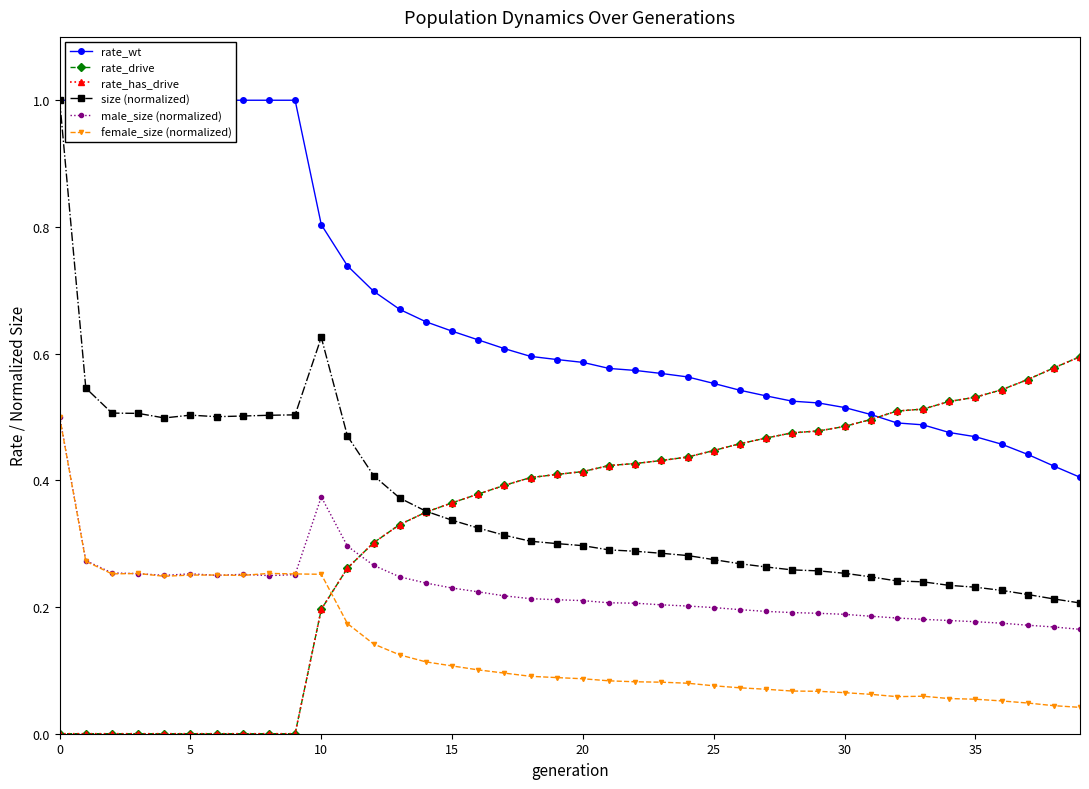

True or false: female_size (normalized) and rate_has_drive cross at least once.

True